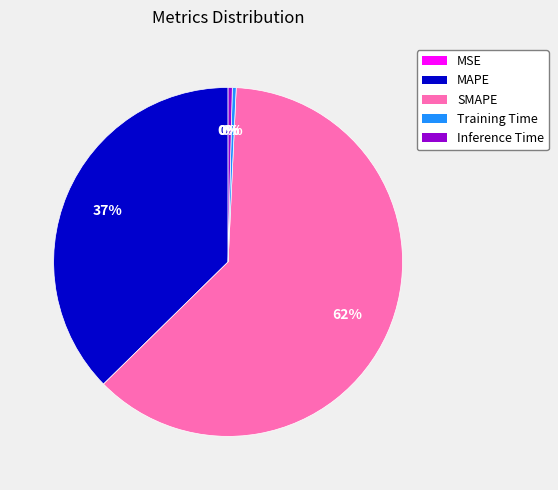

Do Inference Time and SMAPE together represent more than half of the pie?

Yes